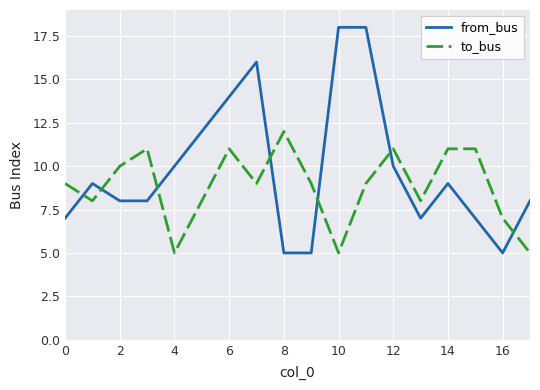

What is the difference between the maximum and minimum values in the to_bus series?

7